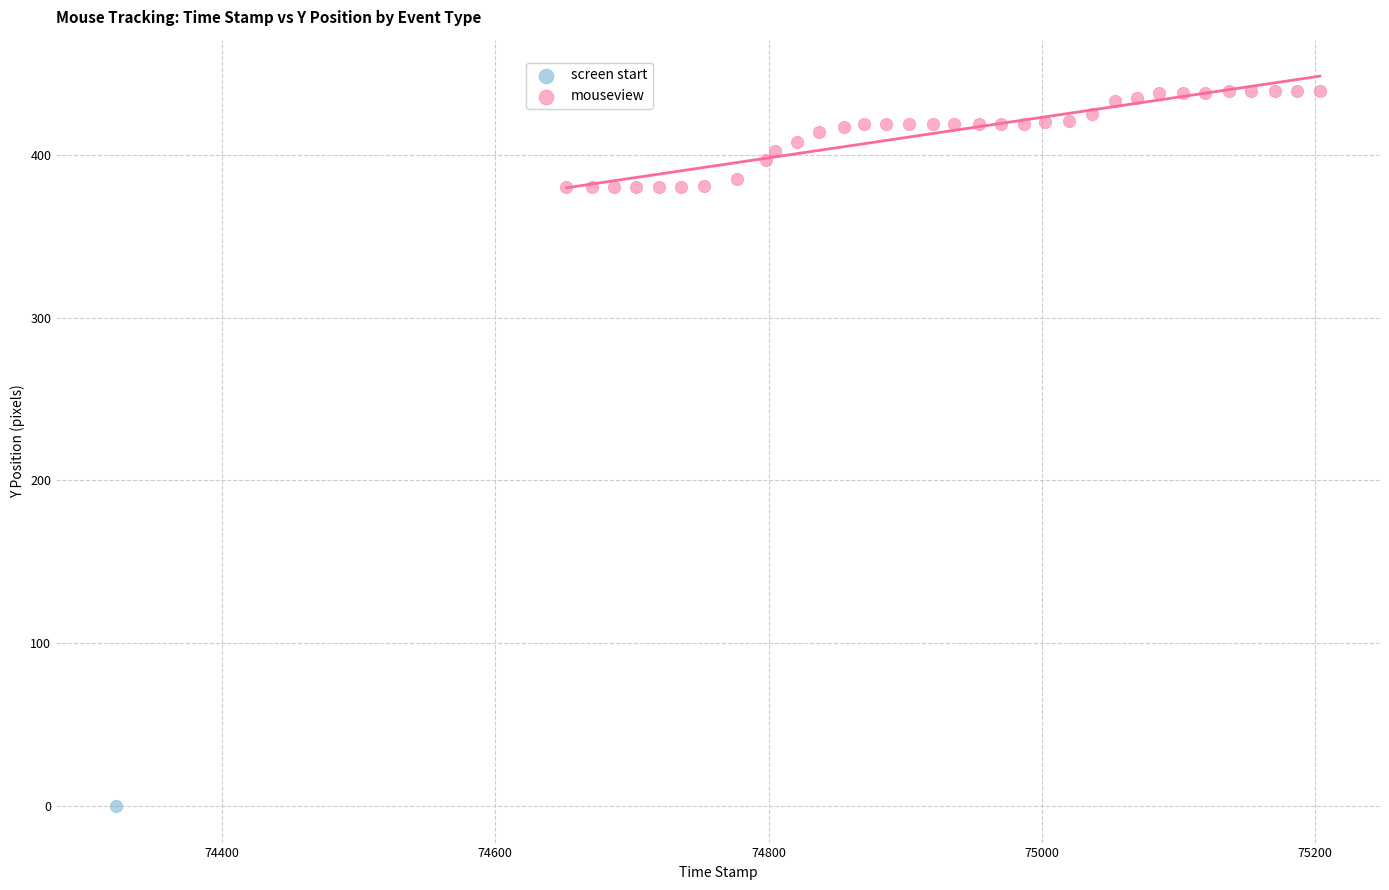

What are all the series names shown in the legend?

screen start, mouseview